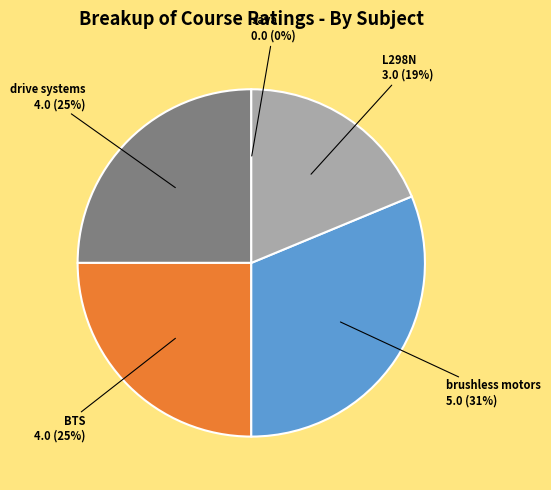

To the nearest percent, what is the difference between the largest and smallest slice percentages?

31%